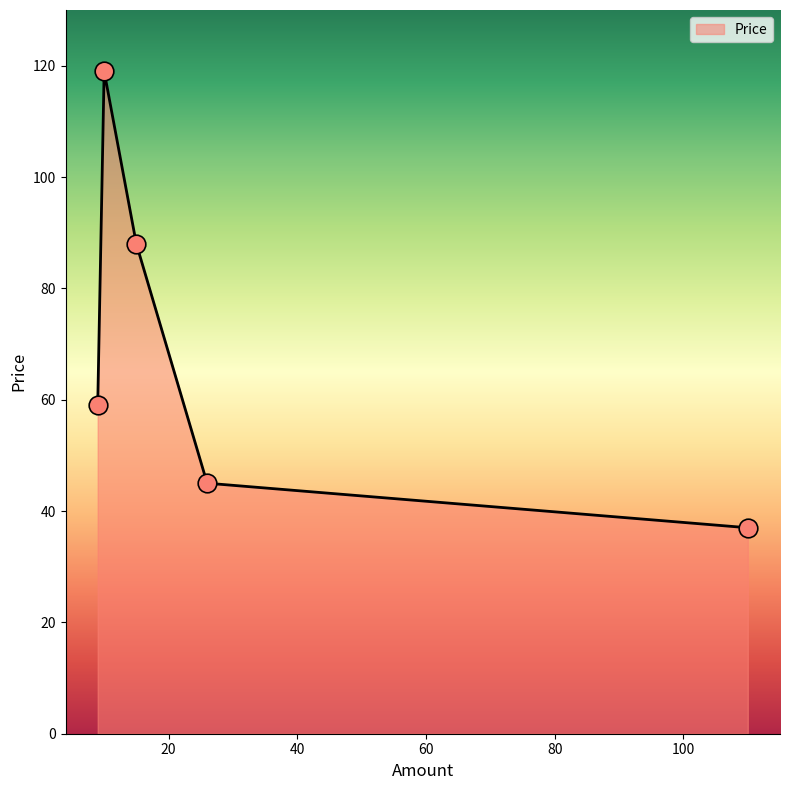

What is the minimum value shown in the chart?

37